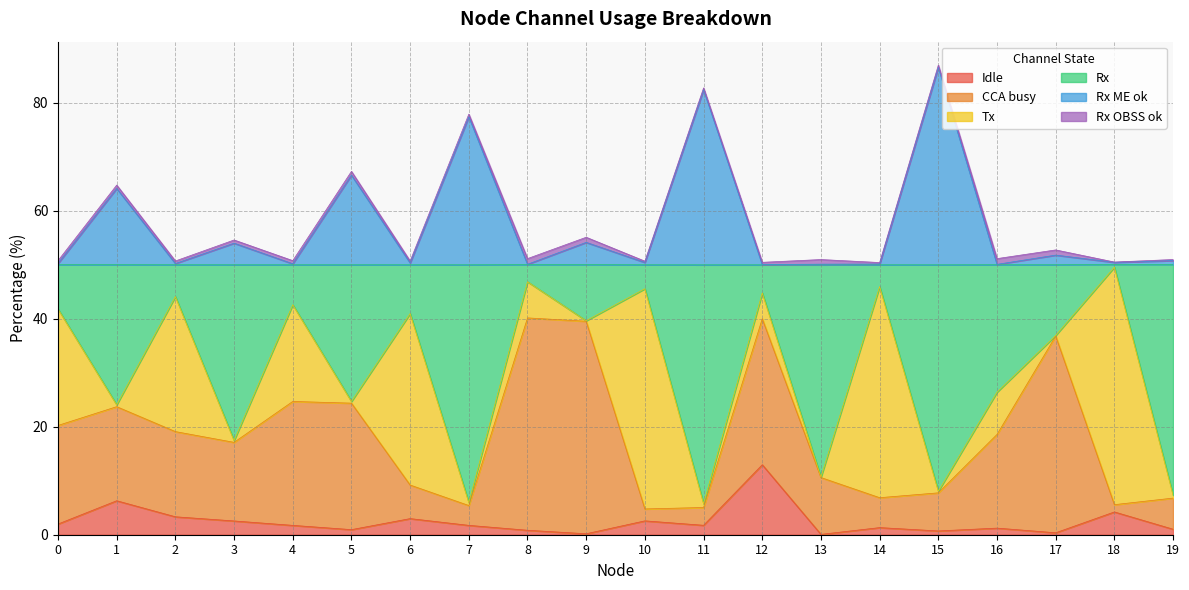

What is the maximum value for Idle?

13.0